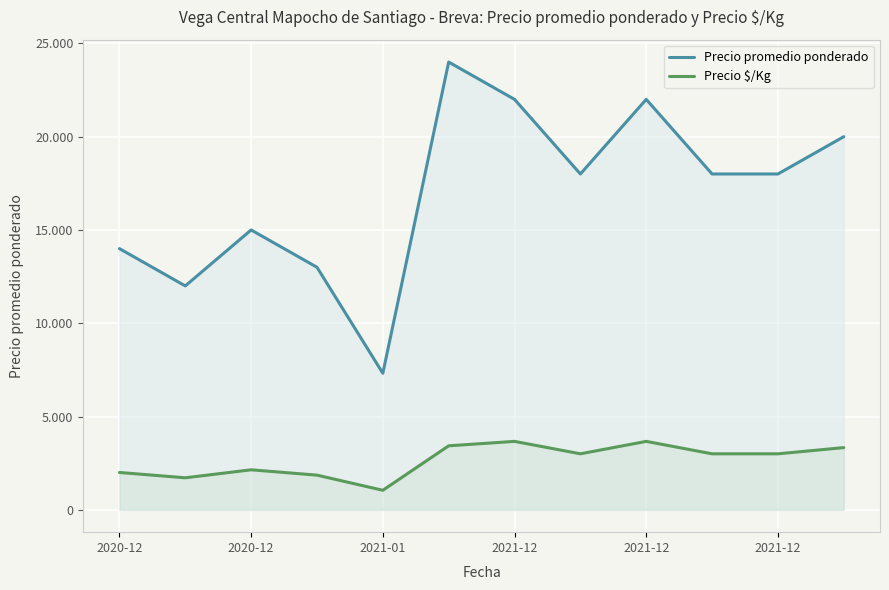

What is the maximum value shown in the chart?

24000